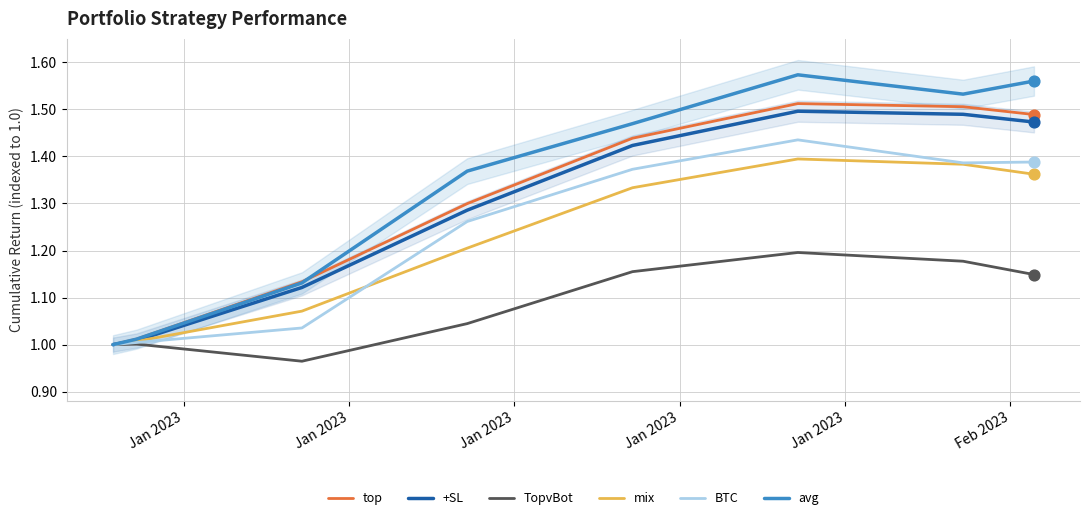

Which series has the widest spread of Y values?

avg